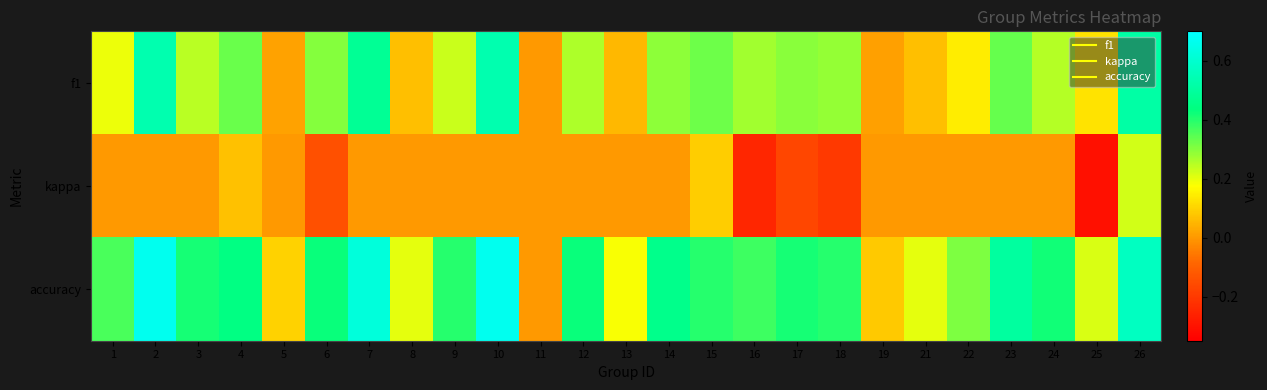

What is the total value across all series at 12?

0.7